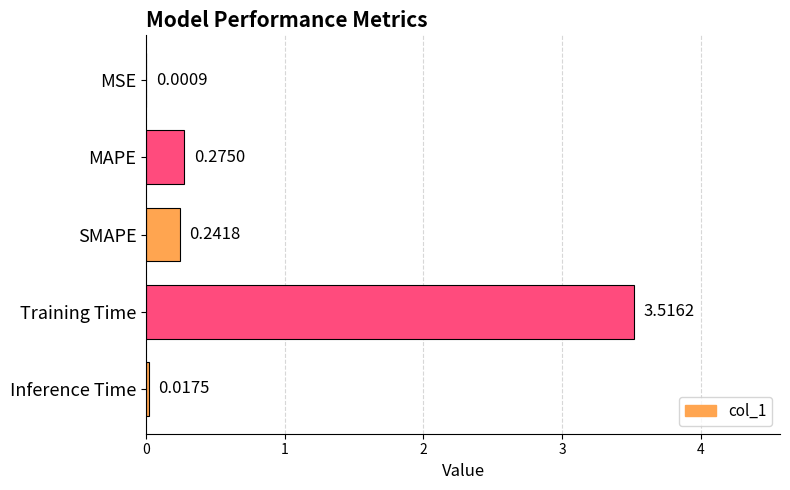

At which label is the value closest to 1?

MAPE